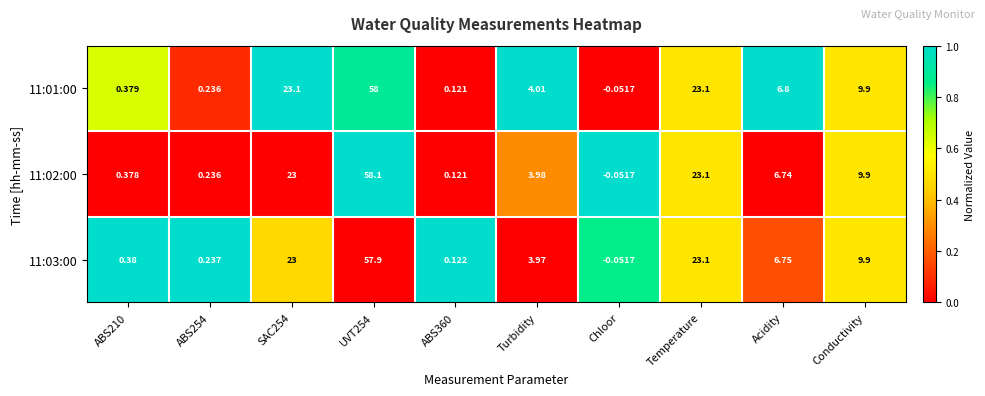

Which category has the lowest value in the 11:01:00 series?

Chloor